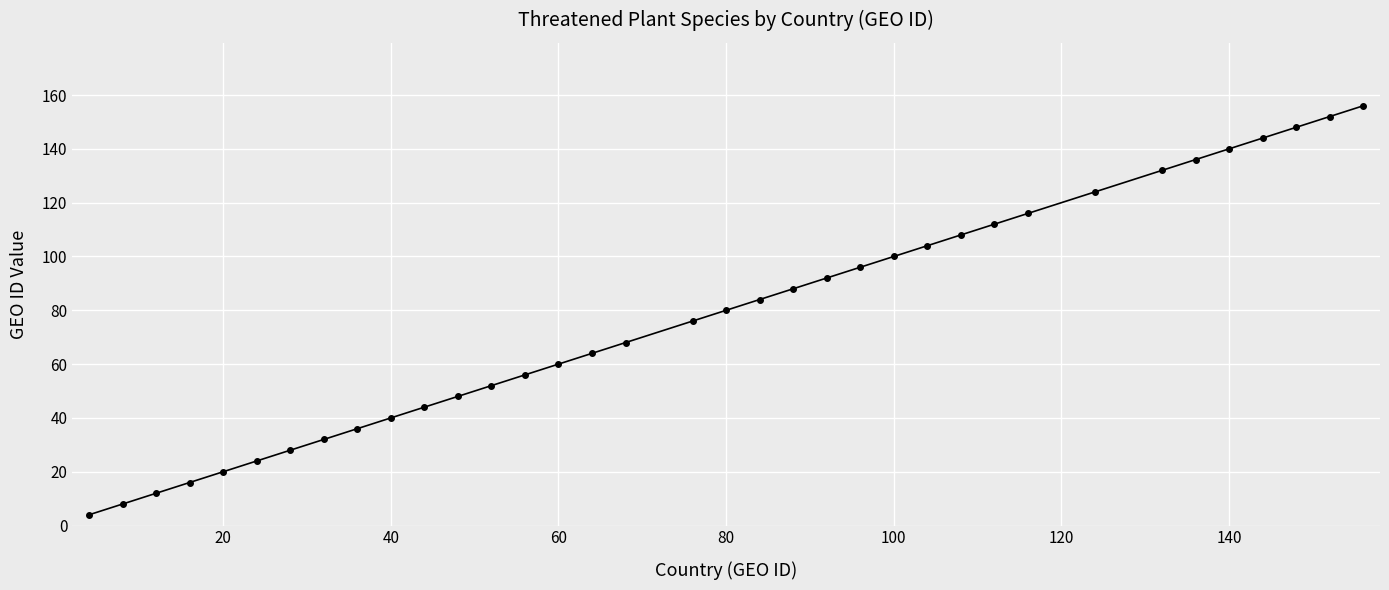

True or false: the data has more than 0 interior local peaks.

False